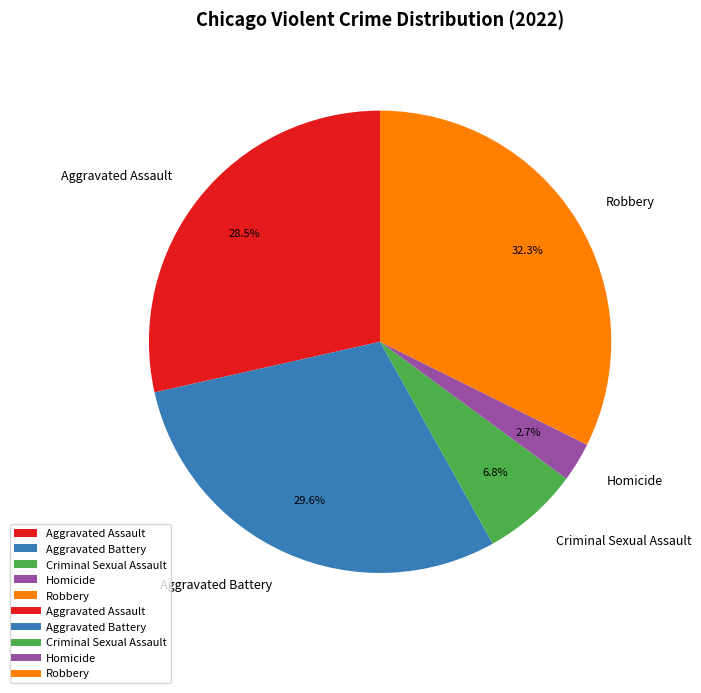

How many slices are in this pie chart?

5